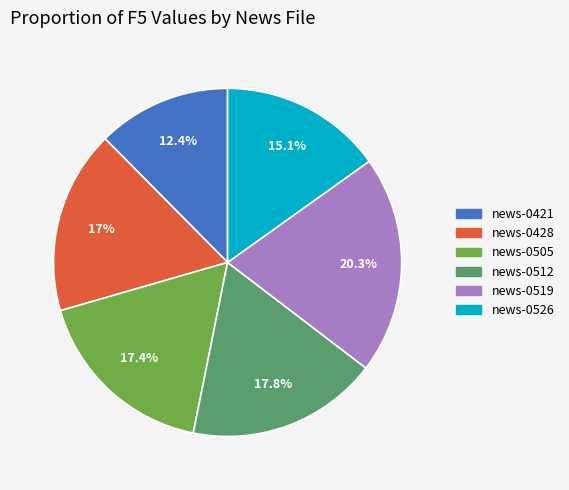

To the nearest percent, what is the average slice percentage?

17%